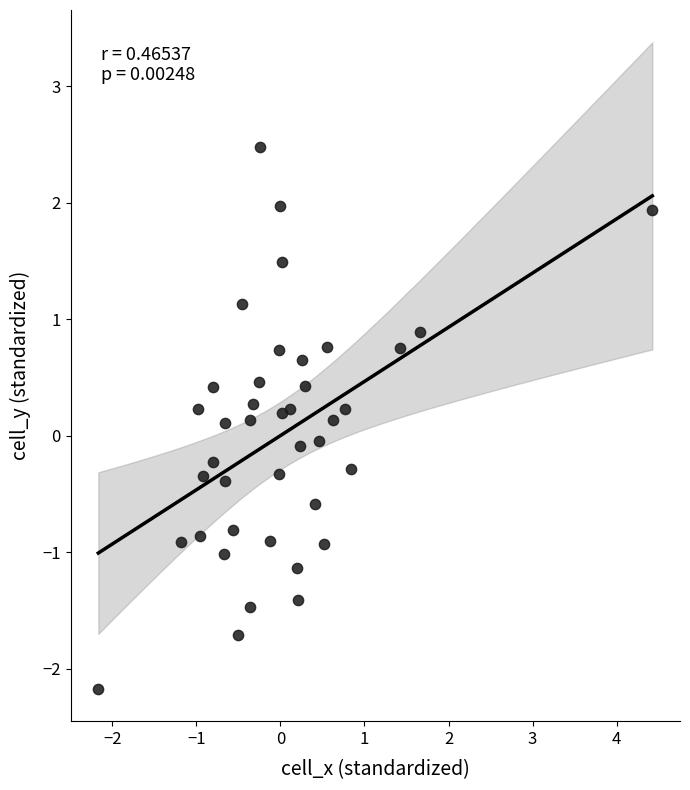

What is the range of Y values (max minus min)?

4.7